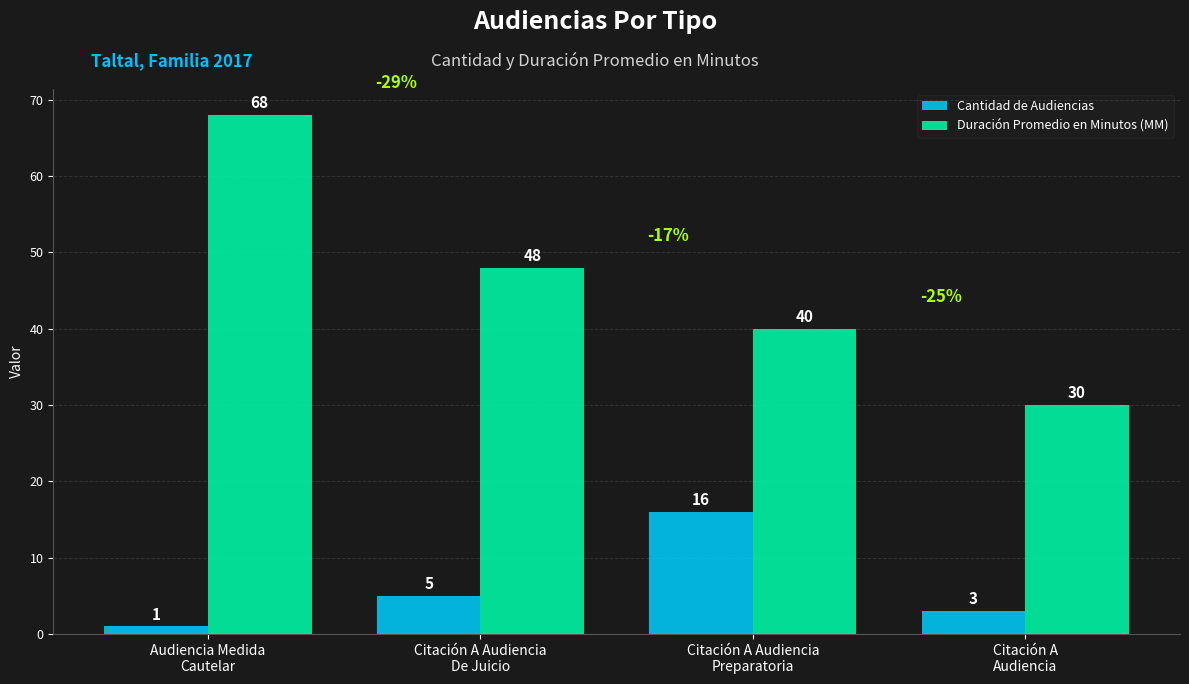

What position from the left is Citación A
Audiencia?

4